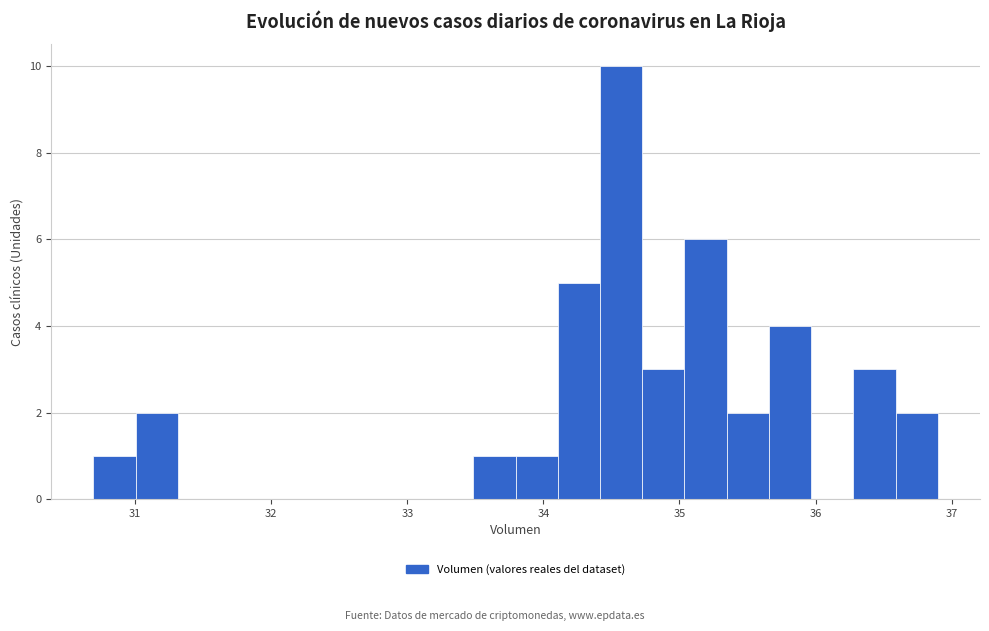

Around what value on the x-axis is the tallest bar? Give the approximate position of its centre, as read against the axis.

34.6